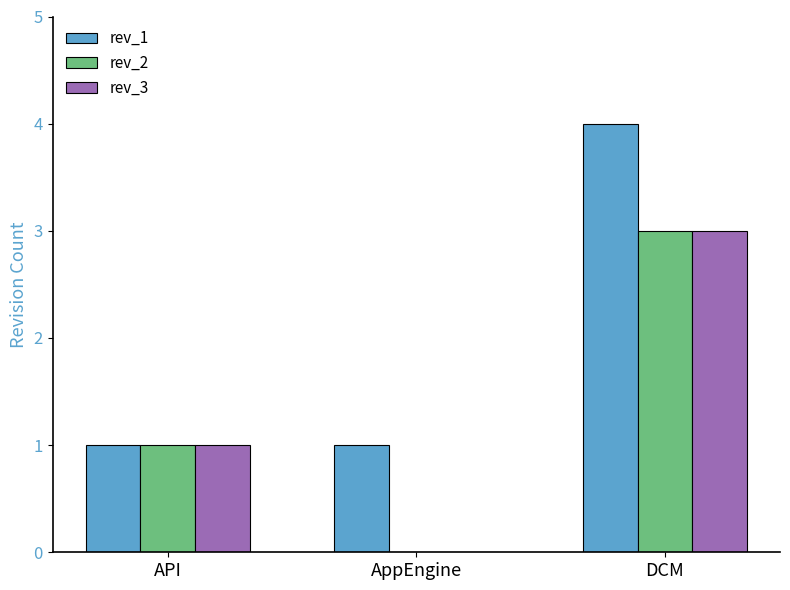

What is the total value across all series at API?

3